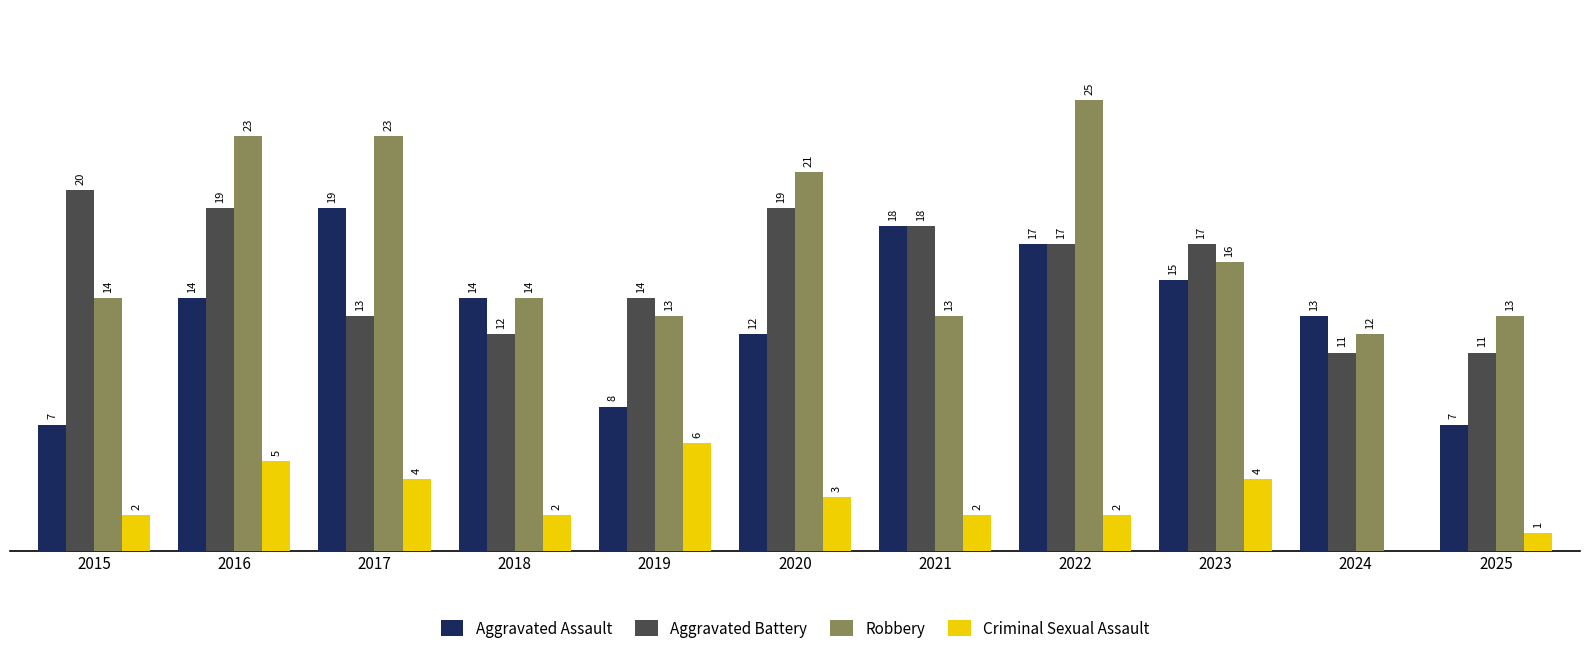

Is the value of Aggravated Assault at 2020 greater than the value of Criminal Sexual Assault at 2020?

Yes